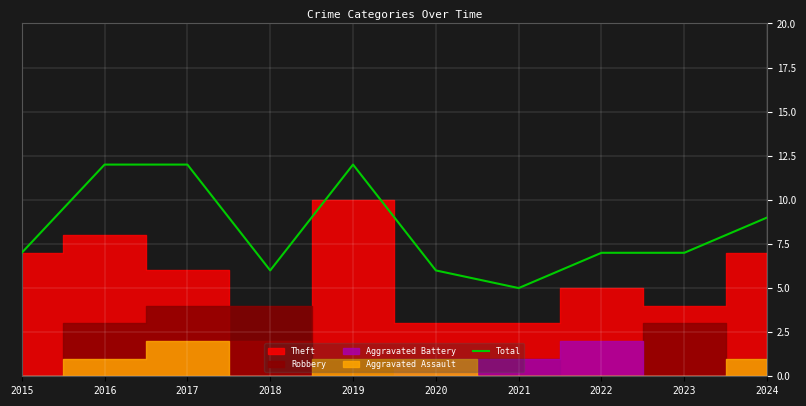

Reading left to right, extract all data points from this chart.

7	12	12	6	12	6	5	7	7	9